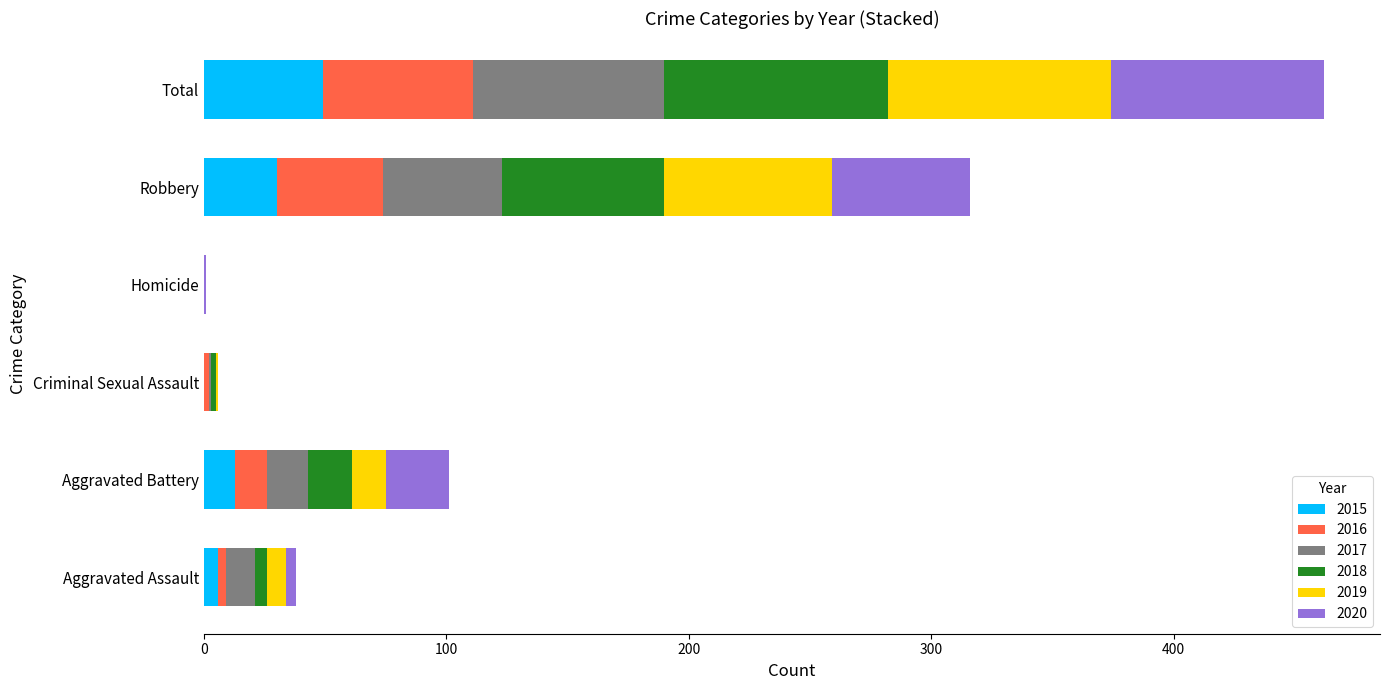

What is the maximum value for 2015?

49